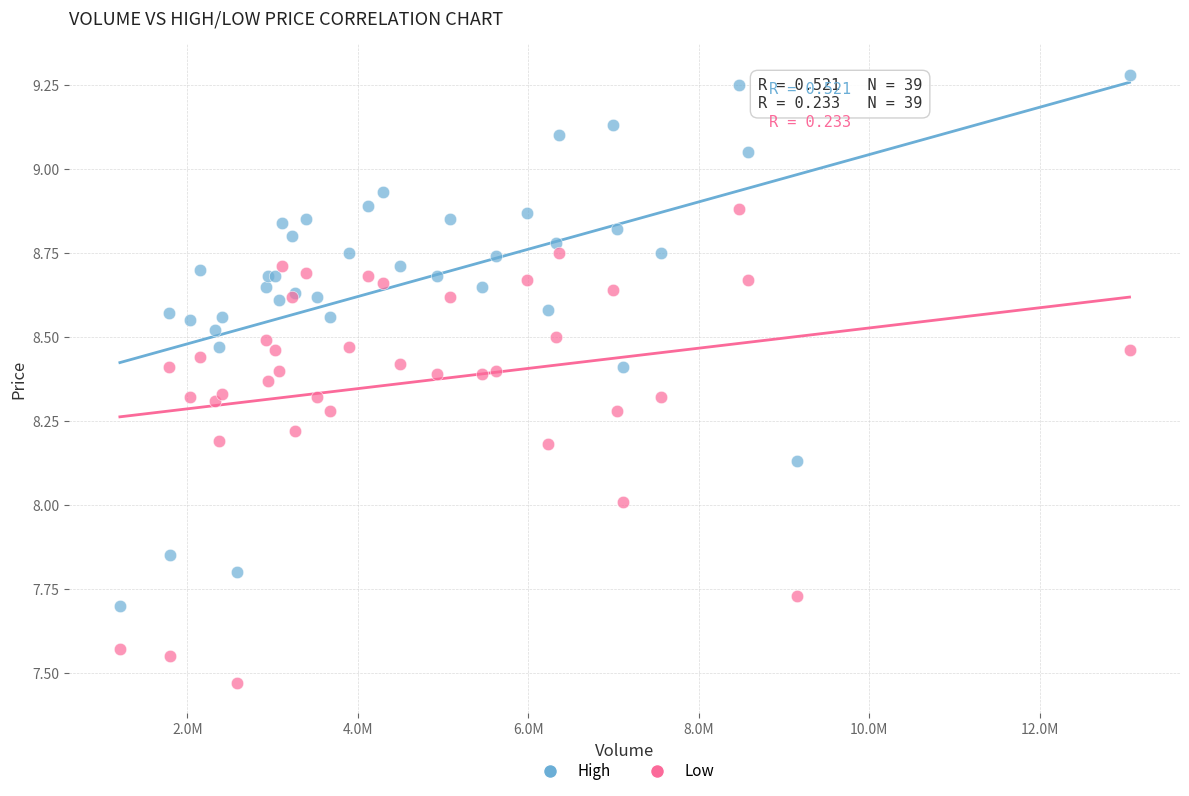

Which series has the widest spread of Y values?

High